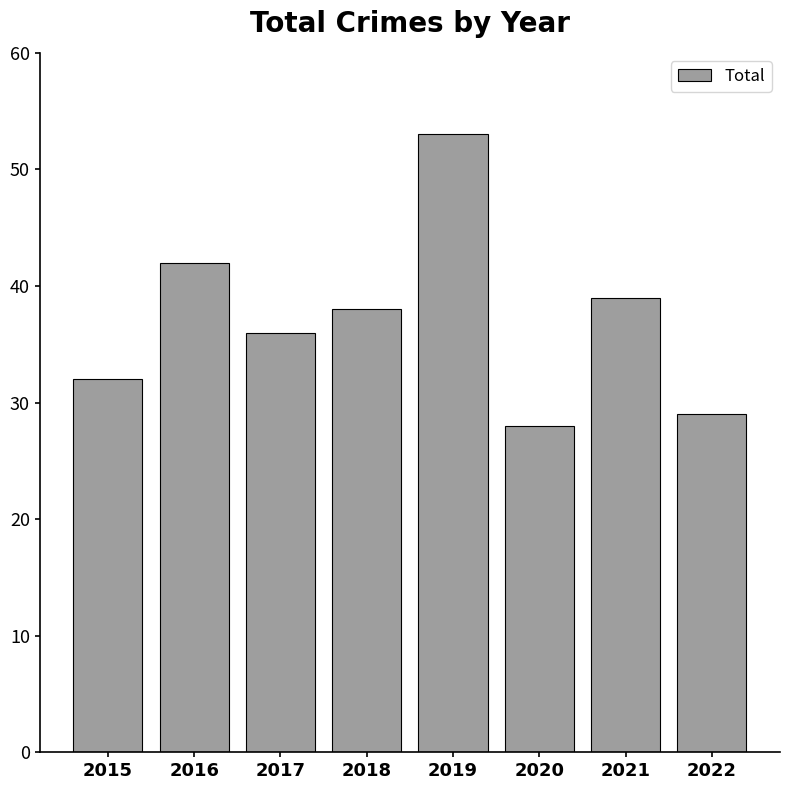

How many data points are less than 38?

4